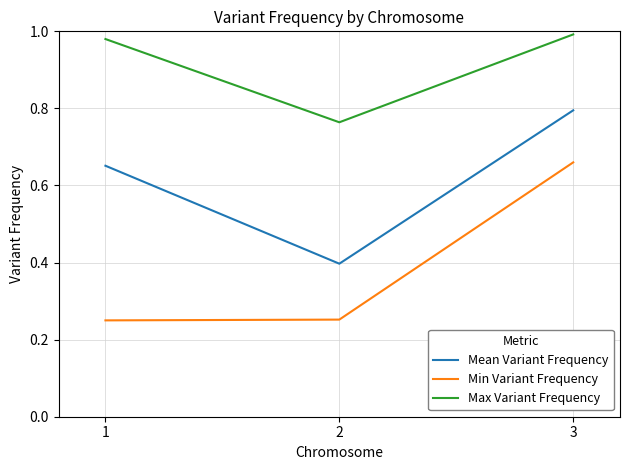

What is the minimum value for Mean Variant Frequency?

0.4